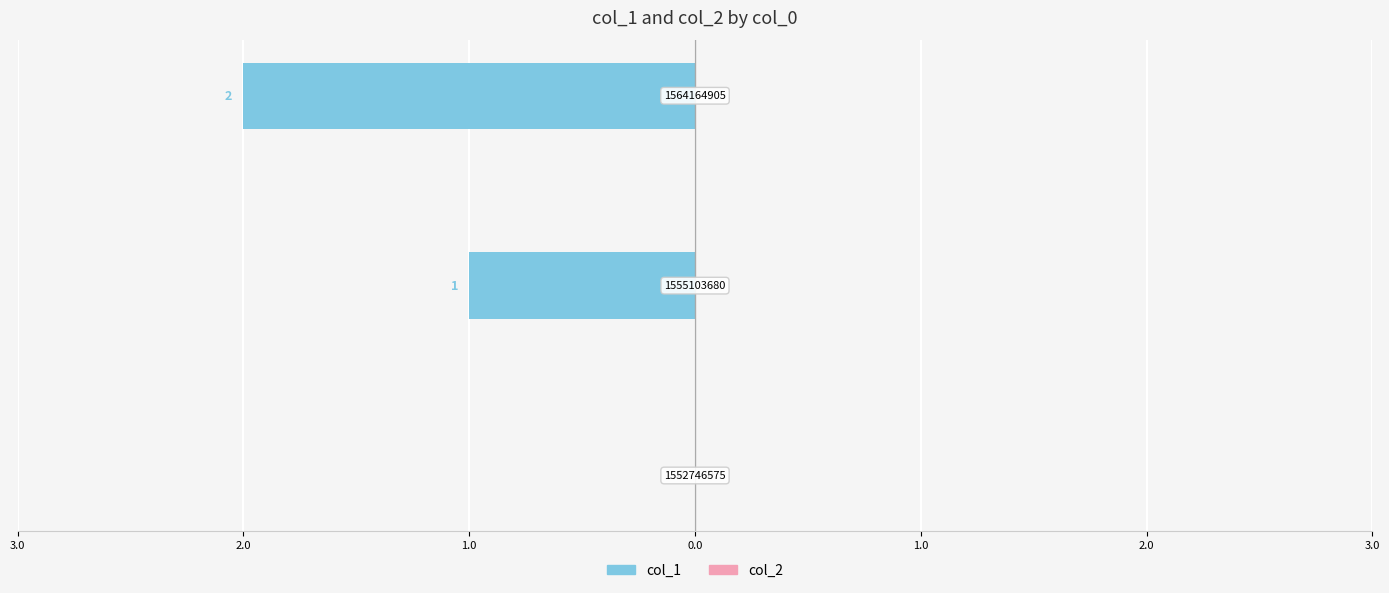

Which has a higher value, 1555103680 or 1552746575?

1555103680